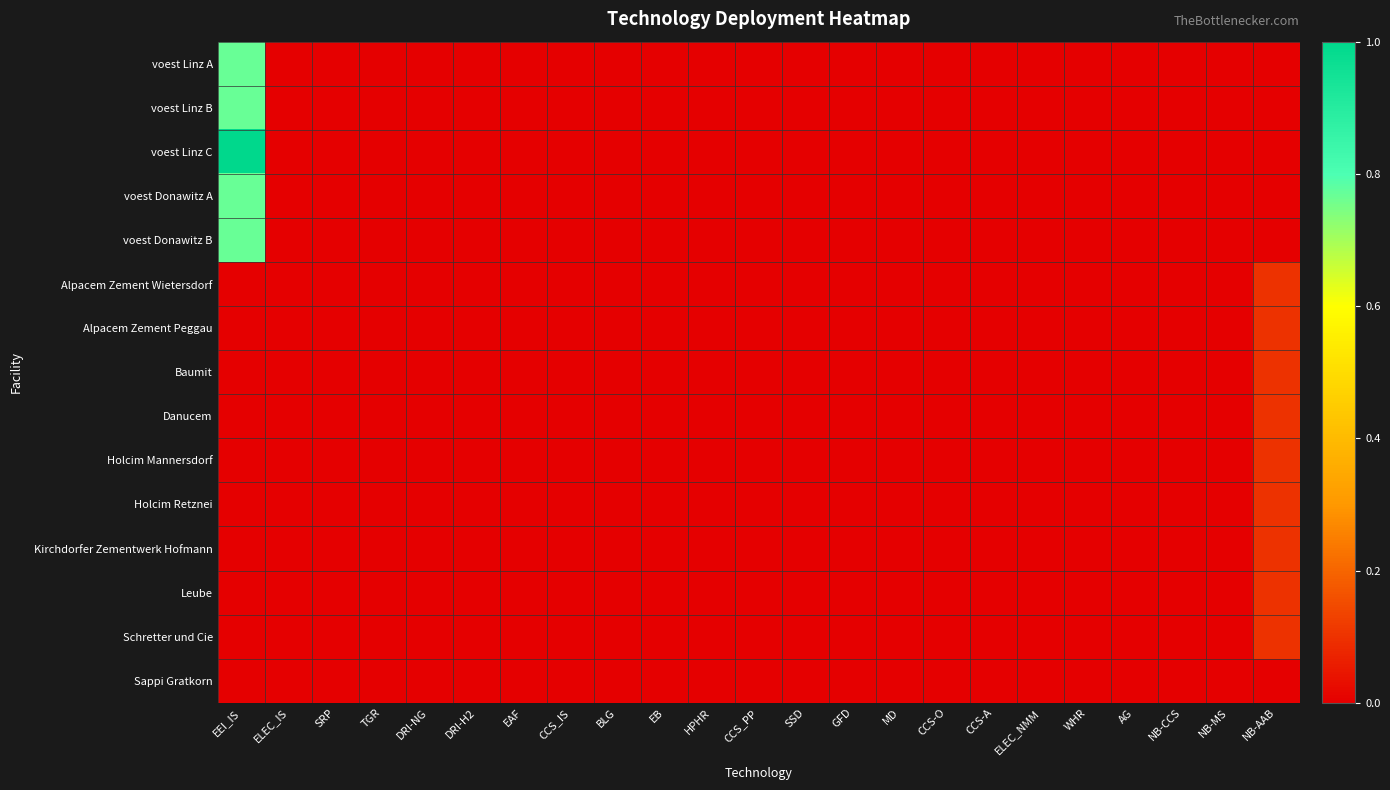

Count the number of data series in this chart.

15